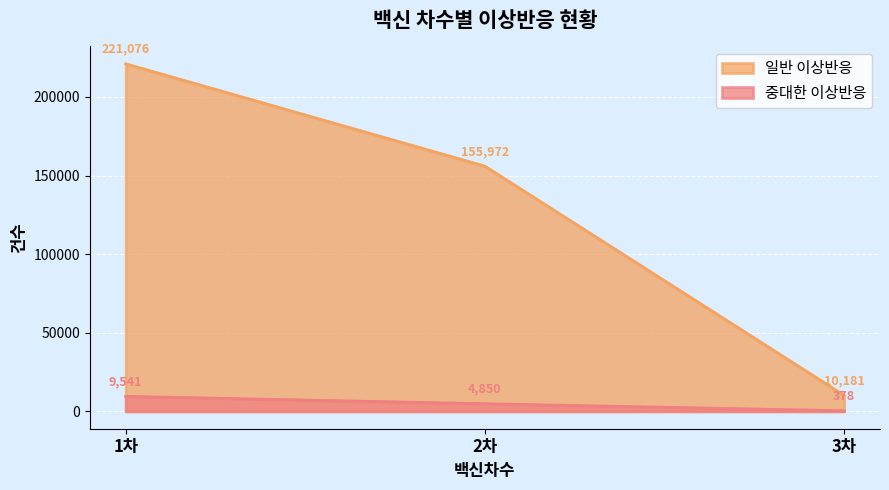

Which series changed the most between 2차 and 3차?

일반 이상반응